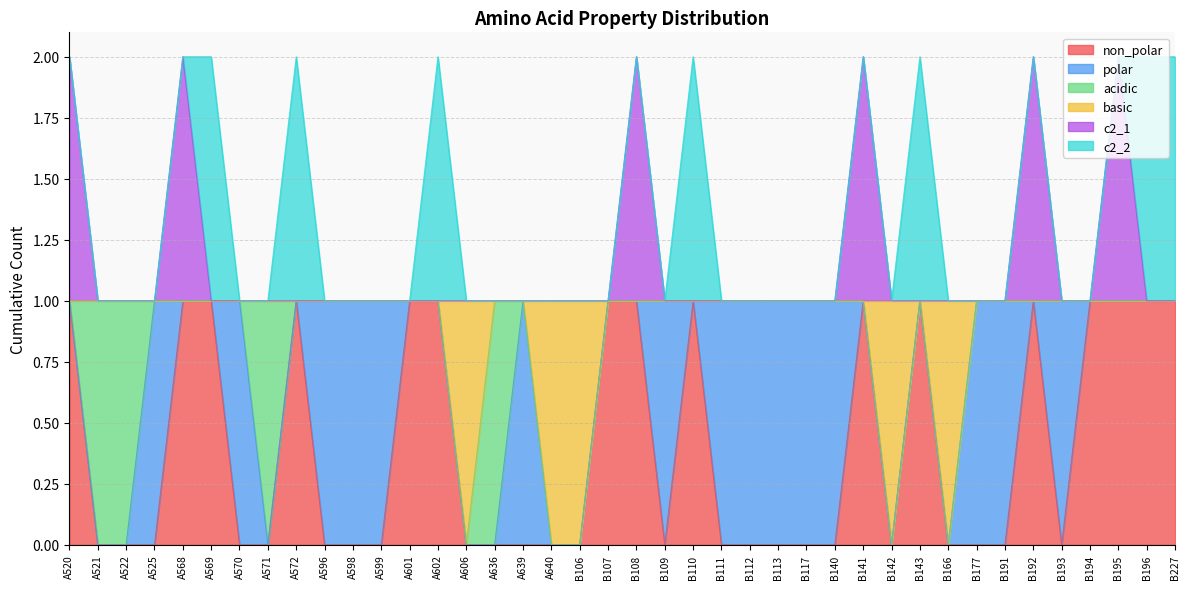

What is the maximum value shown in the chart?

2